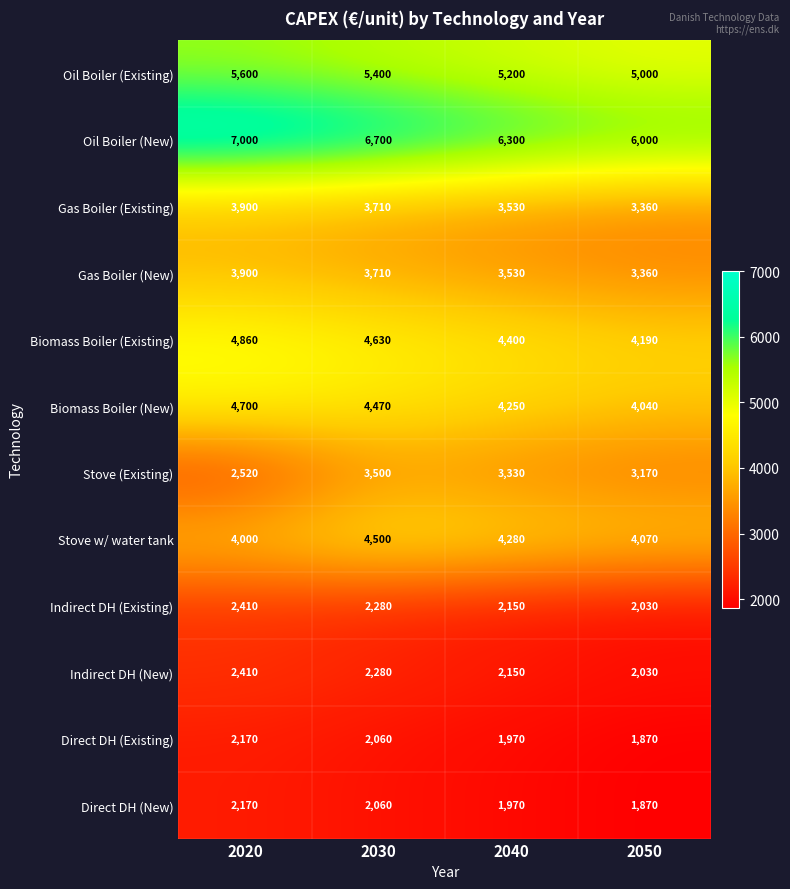

The Indirect DH (Existing) series shows 1083 at 2020. True or false?

False